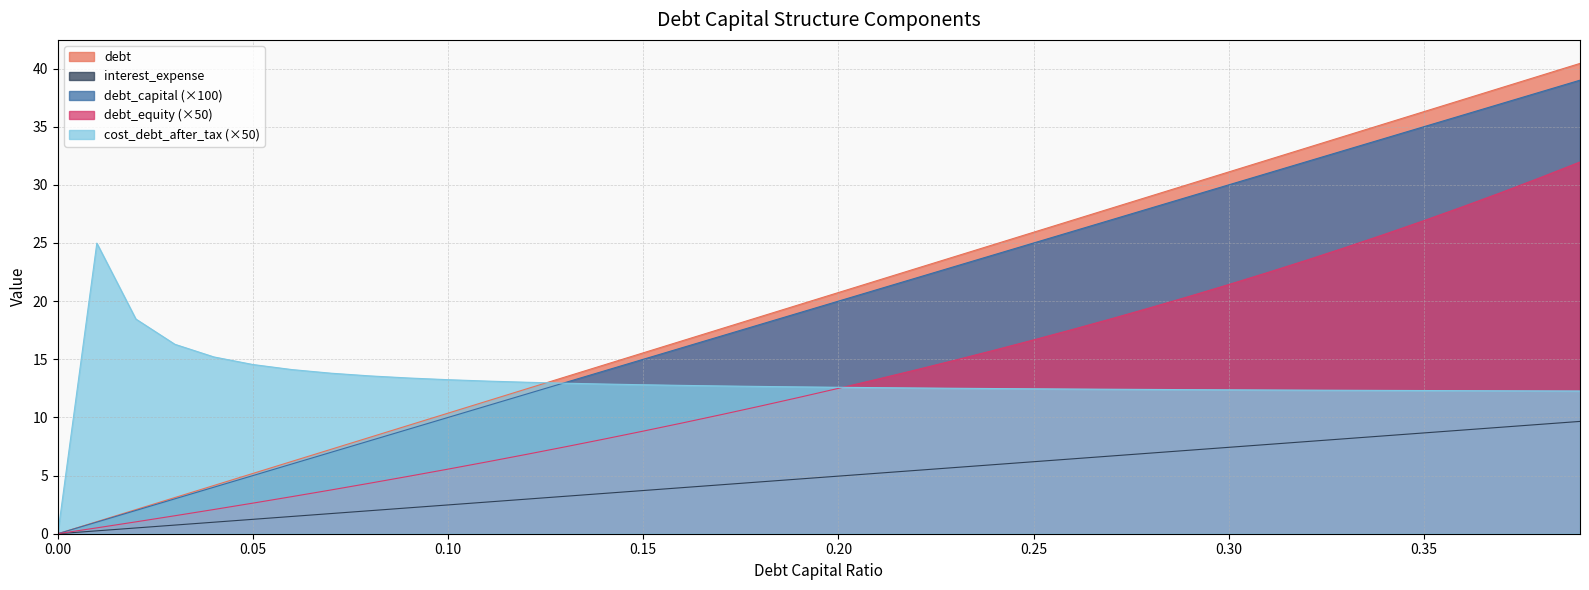

Which category has the highest value in the debt_equity series?

0.39